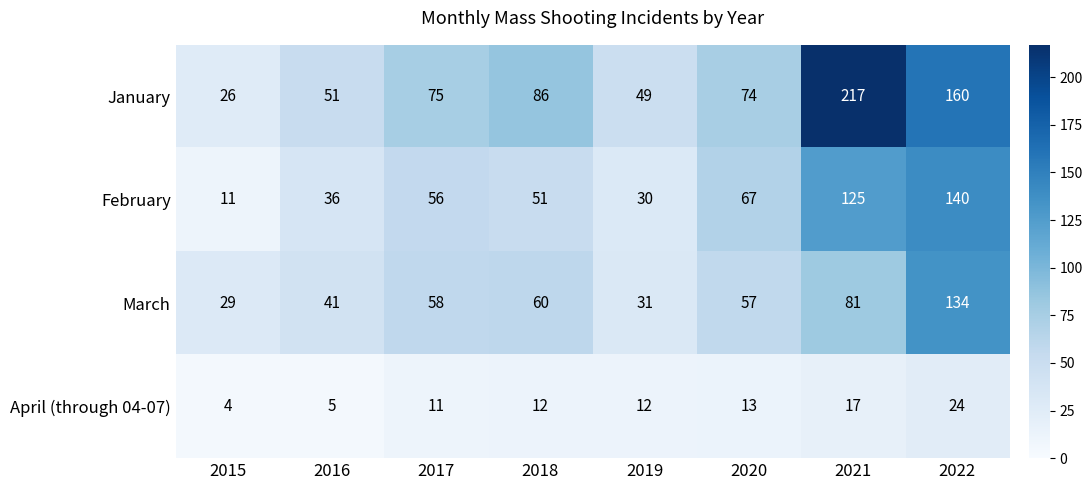

How many data points in April (through 04-07) are less than 12?

3